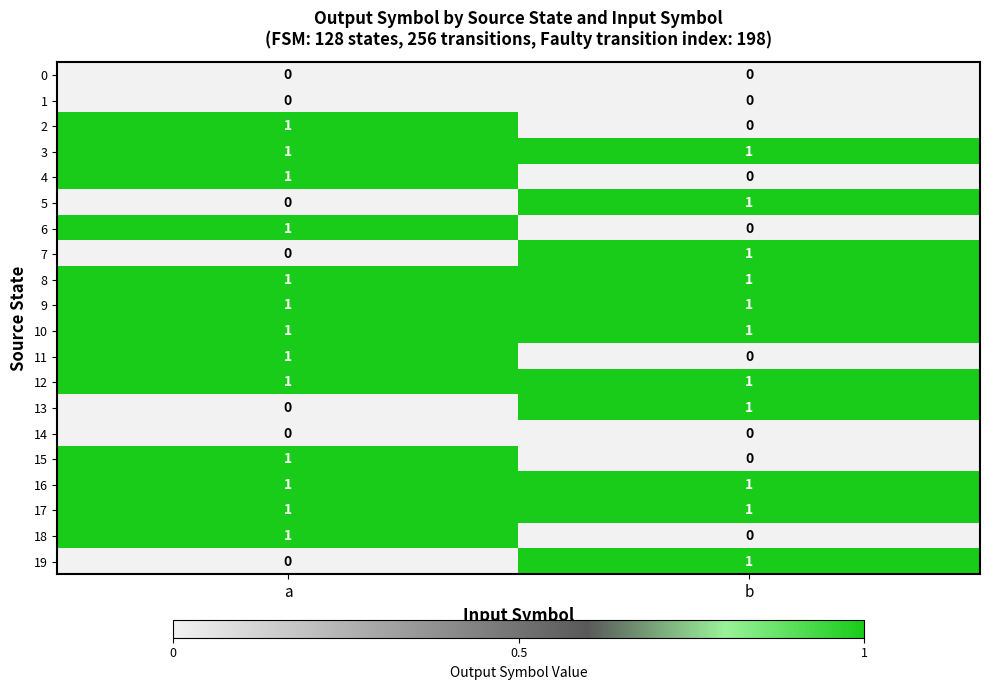

What is the total value across all series at a?

13